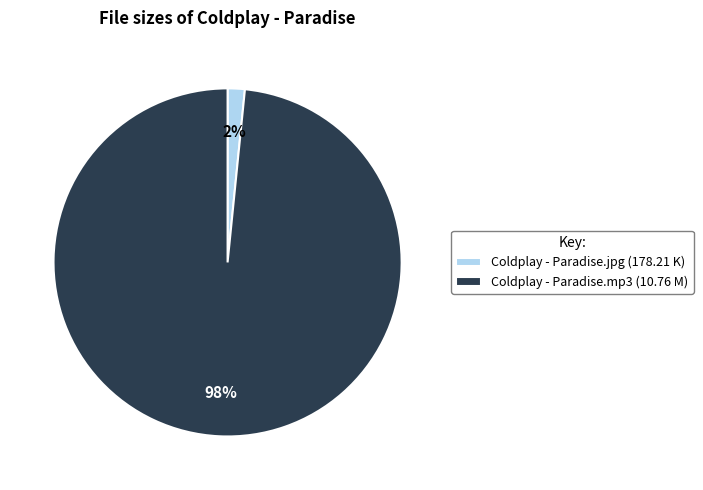

Do Coldplay - Paradise.mp3 and Coldplay - Paradise.jpg together represent more than half of the pie?

Yes